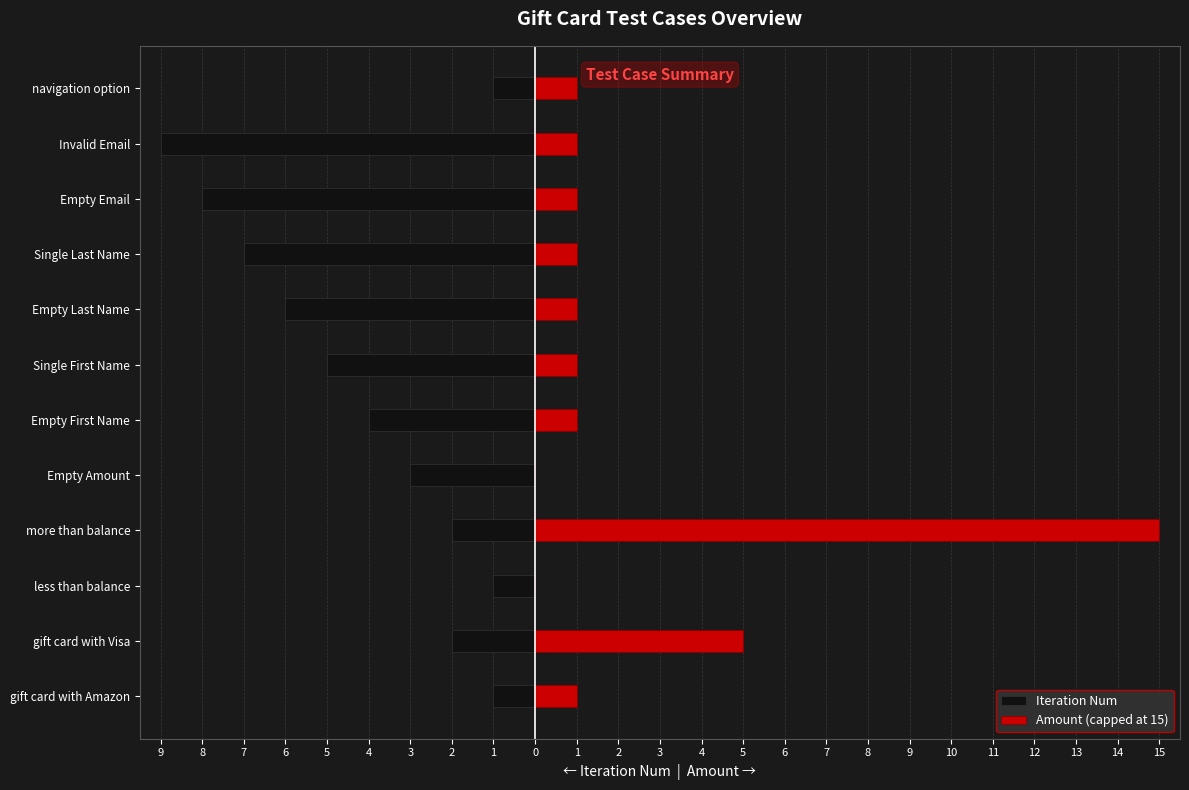

What is the difference between the maximum and second lowest values in the Amount (capped at 15) series?

15